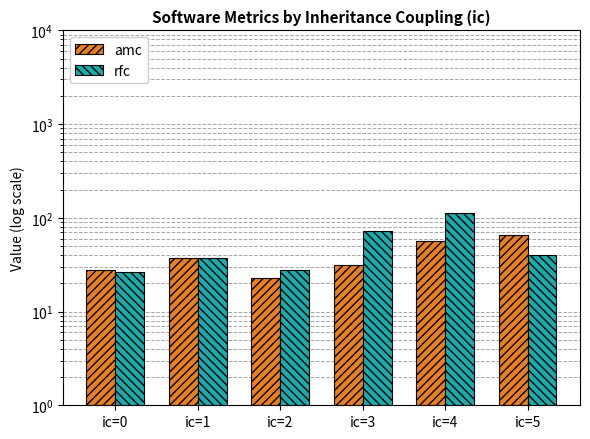

What value does the rfc series have at ic=3?

71.6